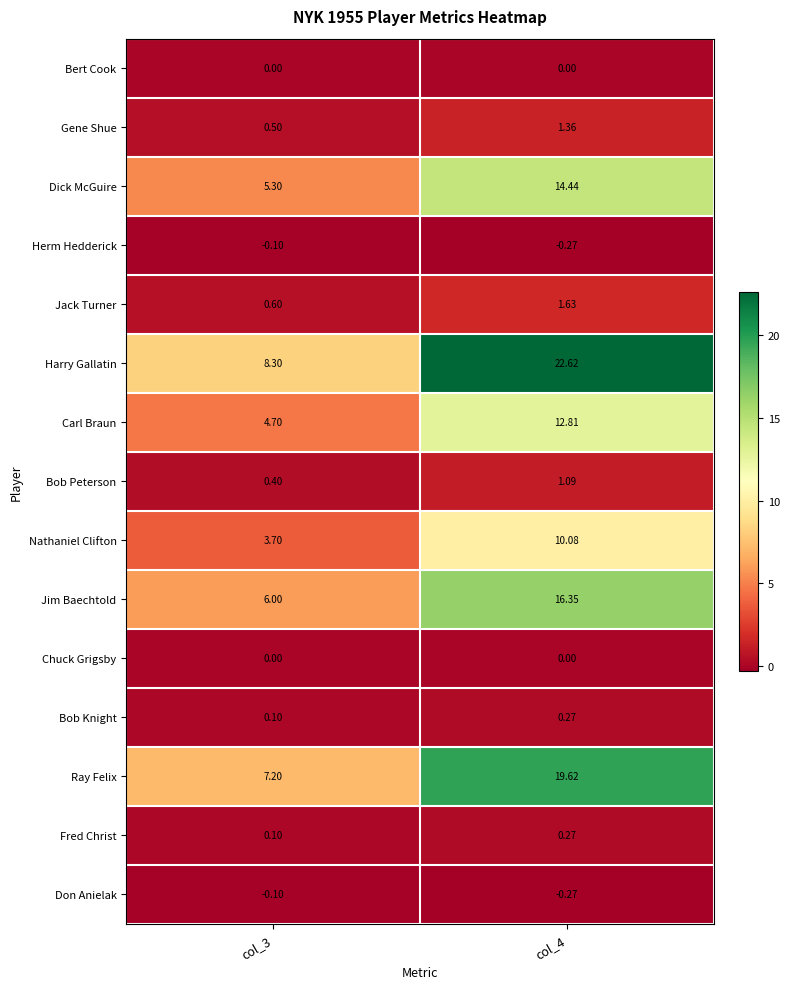

Which series has the largest total across all categories?

Harry Gallatin